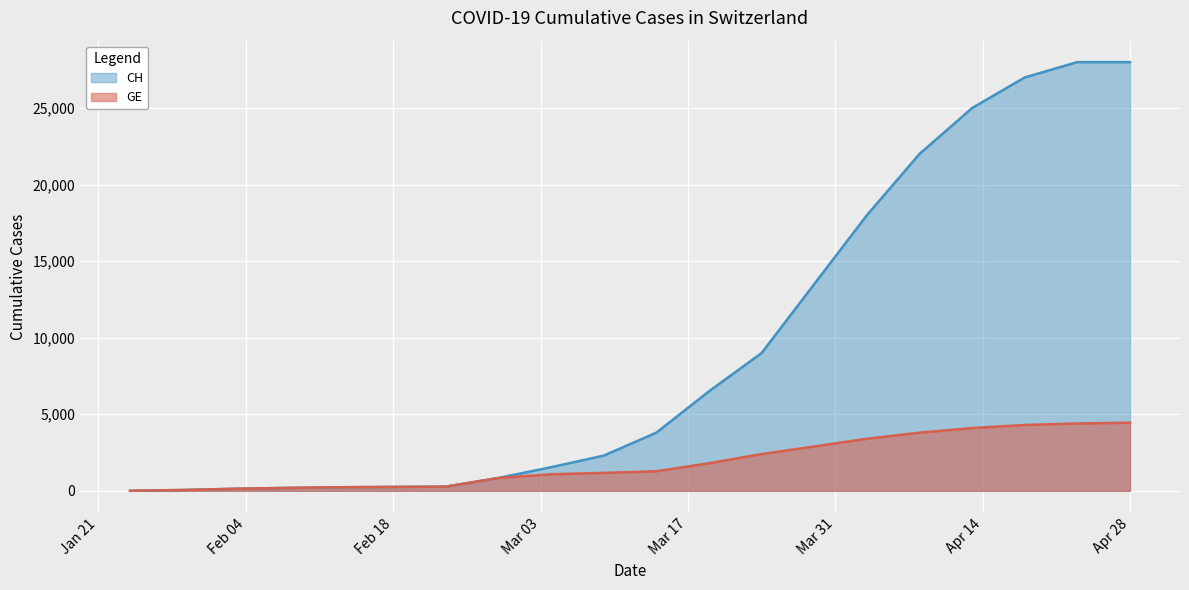

True or false: CH and GE cross at least once.

False